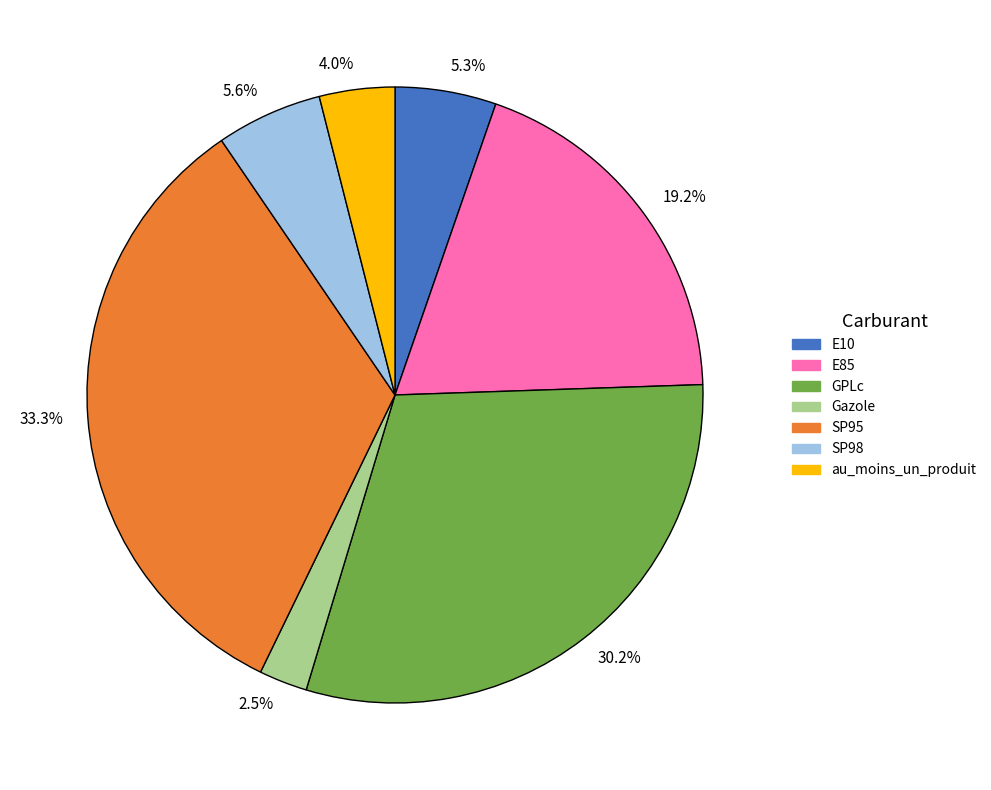

Is there a majority slice in this chart?

No